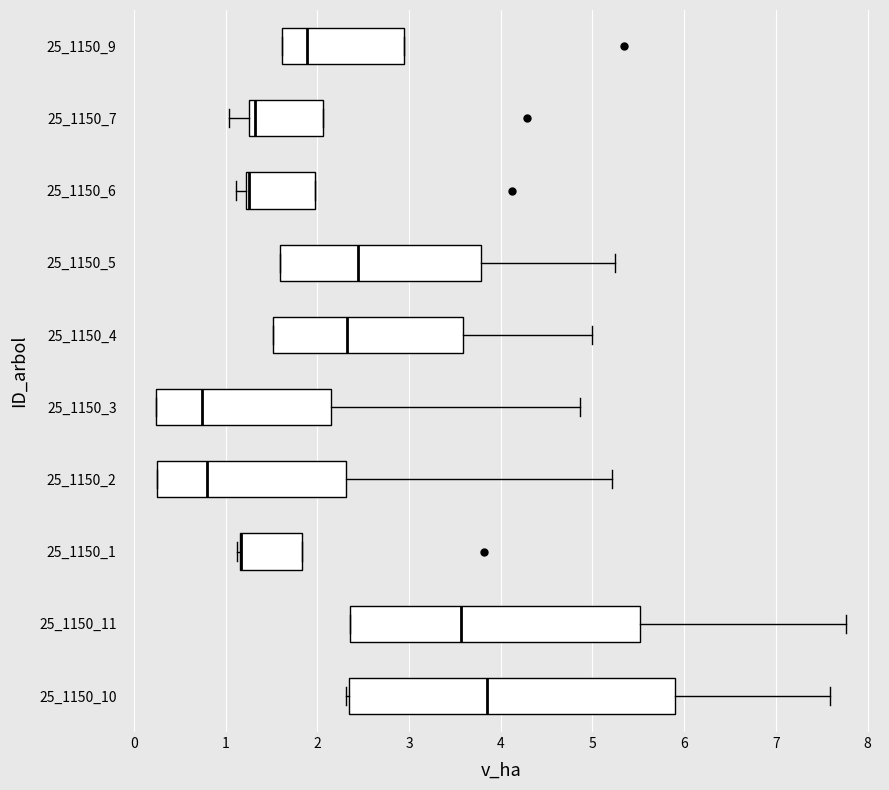

Reading bottom to top, transcribe this box plot: for each box, give where its median line is, the range the box spans, and where its two whiskers end, as read against the x-axis. The values are not printed on the chart, so give them approximately, as read against the axis.

25_1150_10: median 3.9, box 2.3 to 5.9, whiskers 2.3 (just left of the box's left edge) to 7.6
25_1150_11: median 3.6, box 2.4 to 5.5, whiskers 2.4 to 7.8
25_1150_1: median 1.2 (drawn on the box's left edge), box 1.2 to 1.8, whiskers 1.1 to 1.8
25_1150_2: median 0.8, box 0.3 to 2.3, whiskers 0.3 to 5.2
25_1150_3: median 0.7, box 0.2 to 2.2, whiskers 0.2 to 4.9
25_1150_4: median 2.3, box 1.5 to 3.6, whiskers 1.5 to 5.0
25_1150_5: median 2.4, box 1.6 to 3.8, whiskers 1.6 to 5.3
25_1150_6: median 1.3, box 1.2 to 2.0, whiskers 1.1 to 2.0
25_1150_7: median 1.3 (just right of the box's left edge), box 1.3 to 2.1, whiskers 1.0 to 2.1
25_1150_9: median 1.9, box 1.6 to 2.9, whiskers 1.6 to 2.9